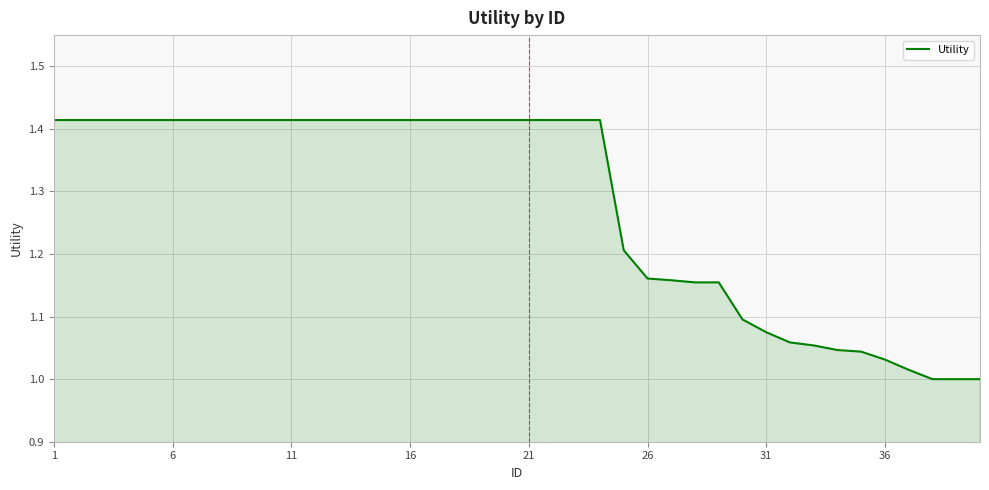

What is the difference between the maximum and minimum values?

0.4